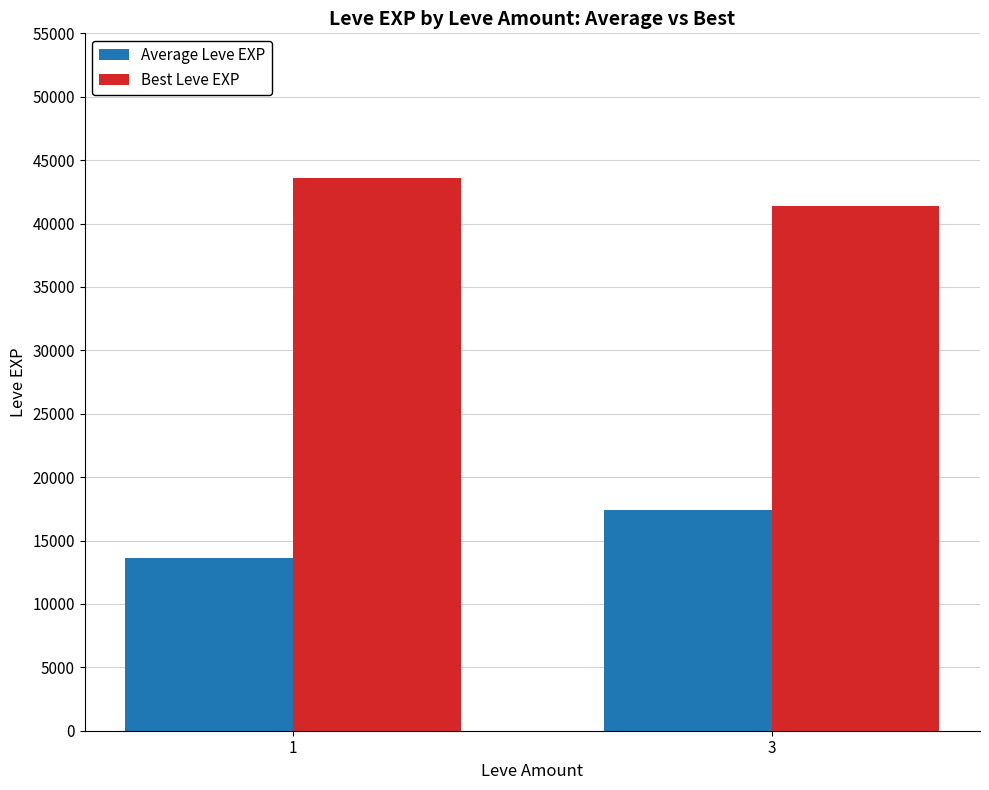

The Best Leve EXP series shows 43600.0 at 1. True or false?

True